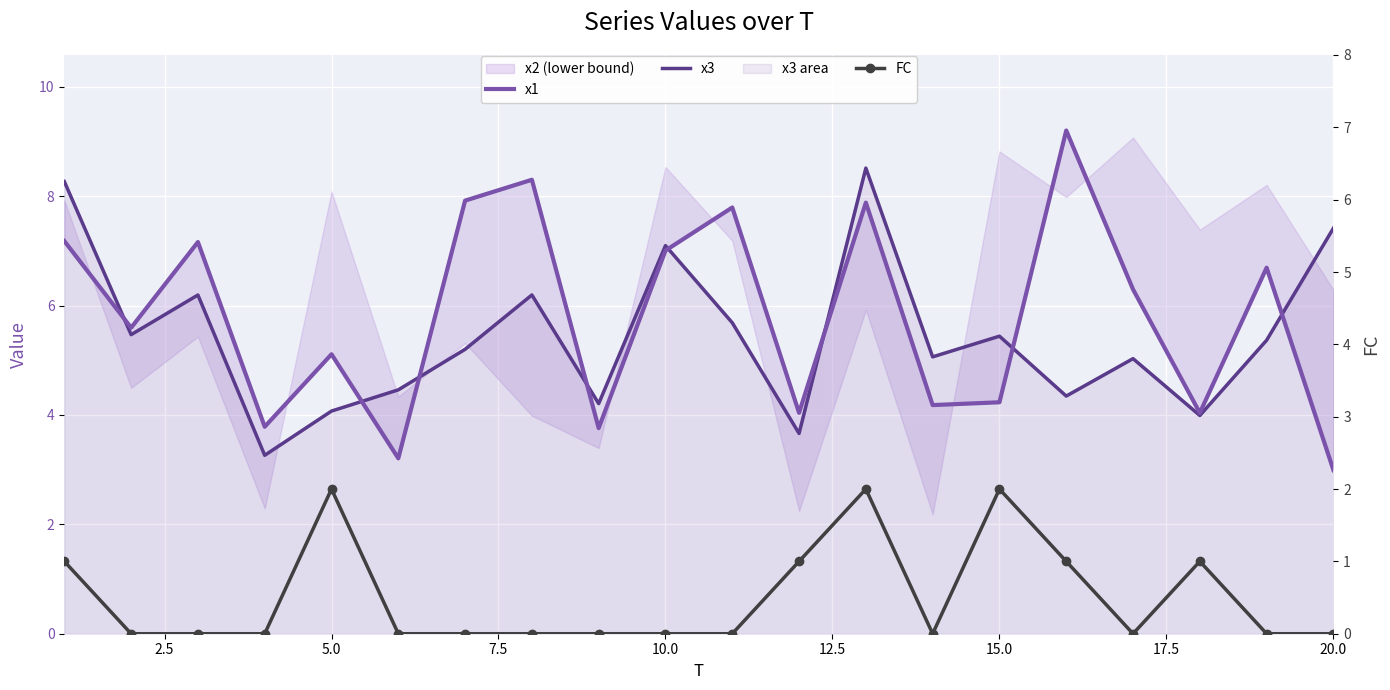

Is it true that x3 equals 2.4 at 15.0?

False